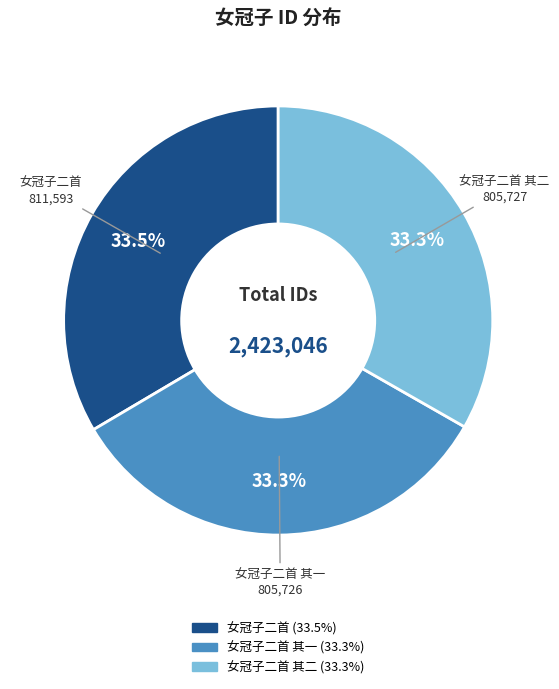

Is there a majority slice in this chart?

No